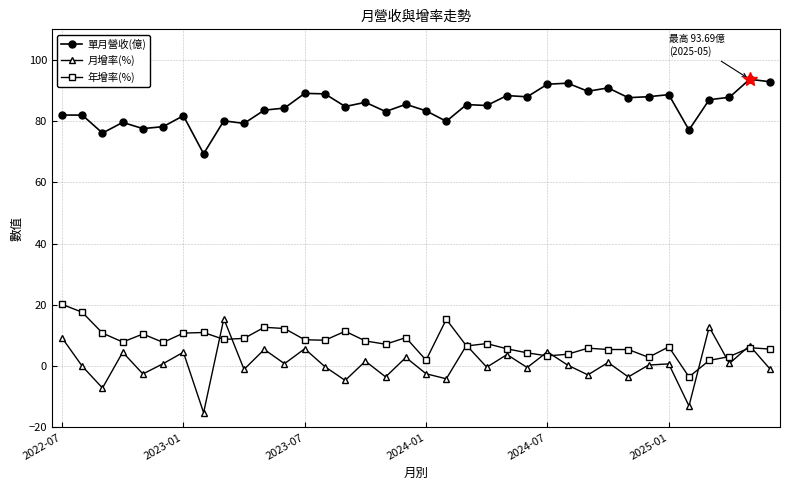

At how many categories does at least one series exceed 29?

36